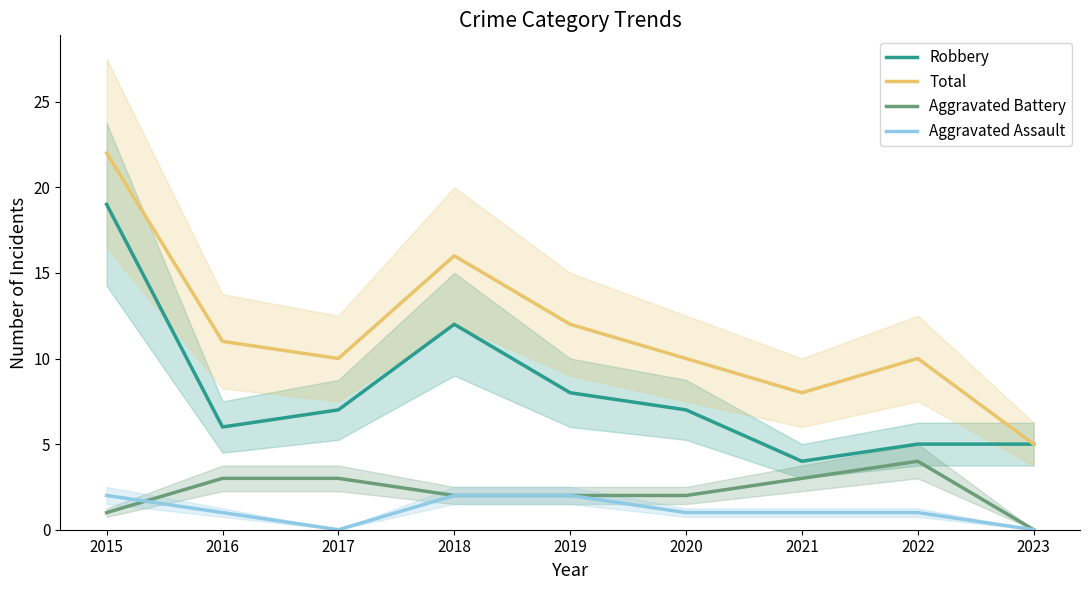

Reading right to left, transcribe all the data shown in this chart.

Robbery: 2023=5	2022=5	2021=4	2020=7	2019=8	2018=12	2017=7	2016=6	2015=19
Total: 2023=5	2022=10	2021=8	2020=10	2019=12	2018=16	2017=10	2016=11	2015=22
Aggravated Battery: 2023=0	2022=4	2021=3	2020=2	2019=2	2018=2	2017=3	2016=3	2015=1
Aggravated Assault: 2023=0	2022=1	2021=1	2020=1	2019=2	2018=2	2017=0	2016=1	2015=2